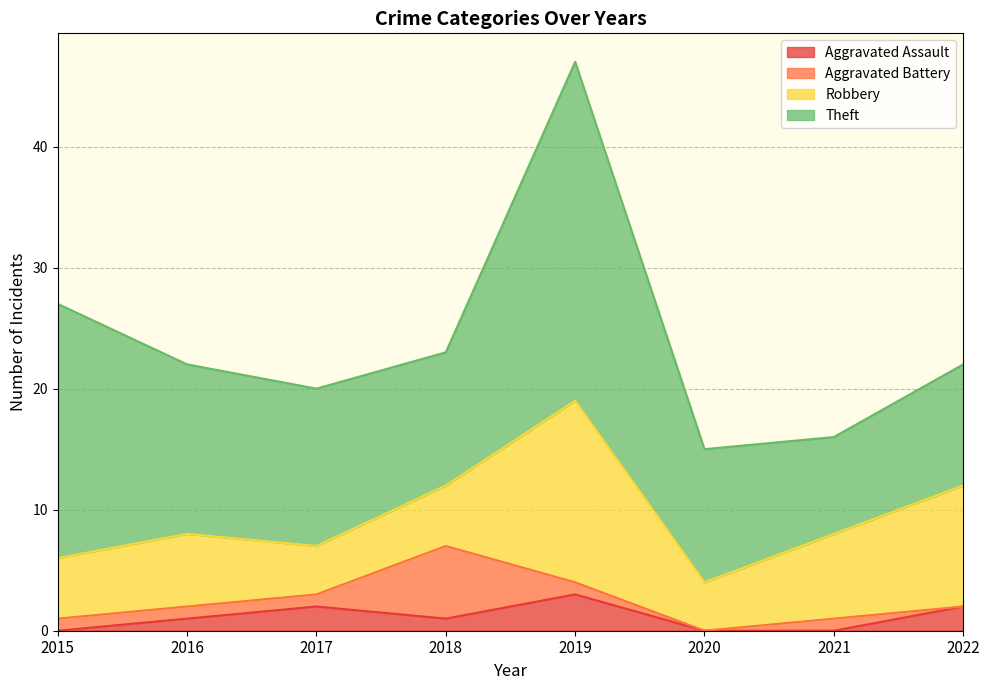

The value of Aggravated Battery at 2017 is 1. True or false?

False